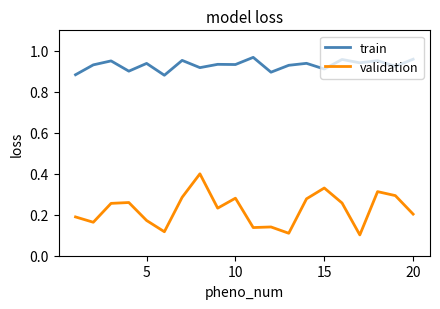

In validation, how many points are higher than both neighbors (excluding endpoints)?

6